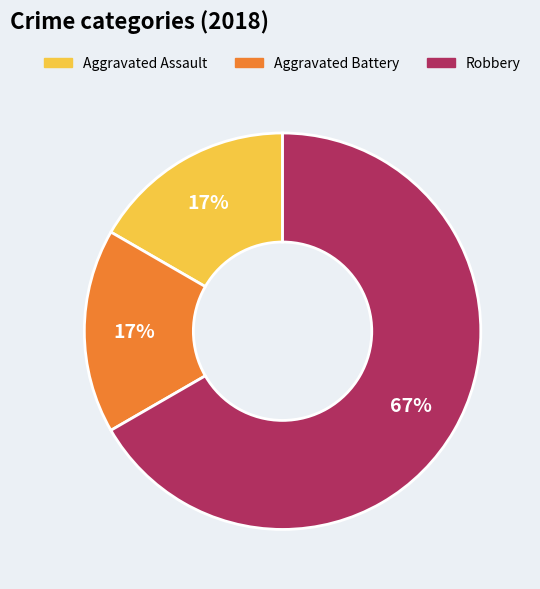

Approximately how many times larger is the value at Aggravated Battery compared to Aggravated Assault?

1.0